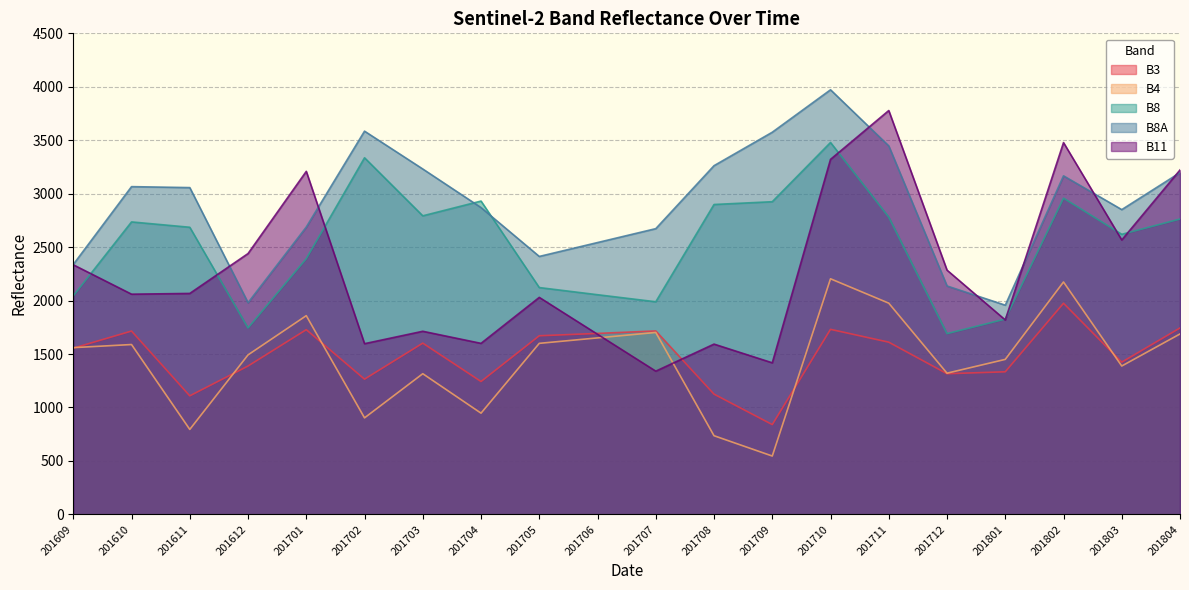

How many categories are shown in the chart?

20